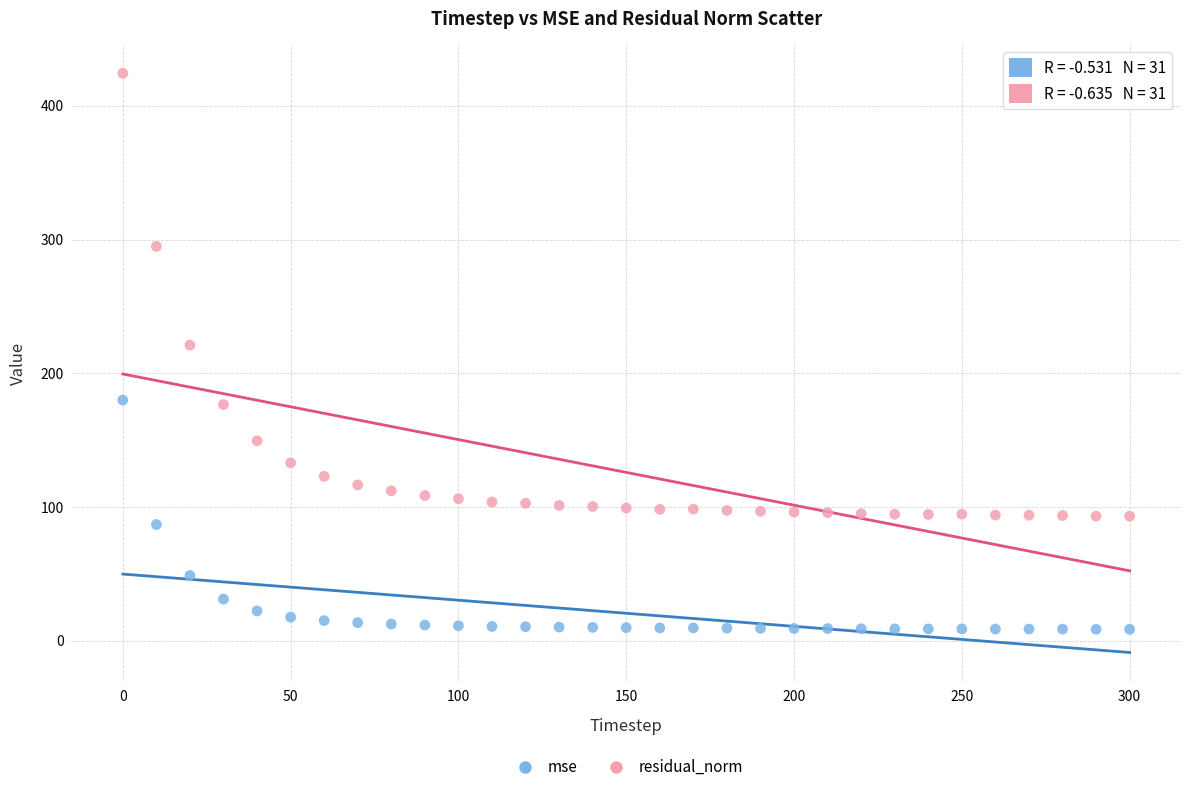

Which series has the widest spread of Y values?

residual_norm